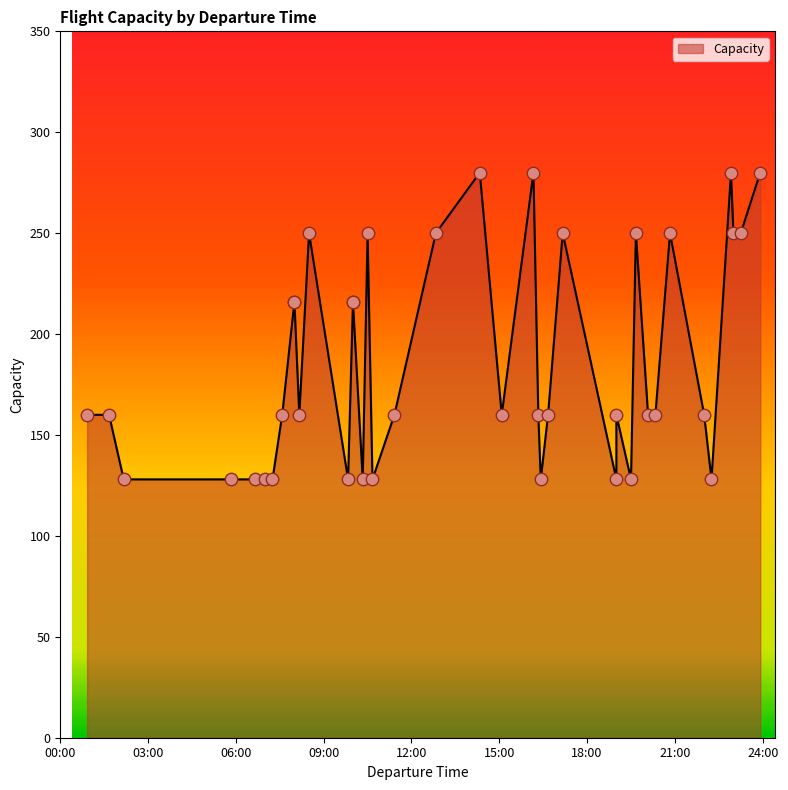

What is the change in value from 20:20 to 10:00?

+56